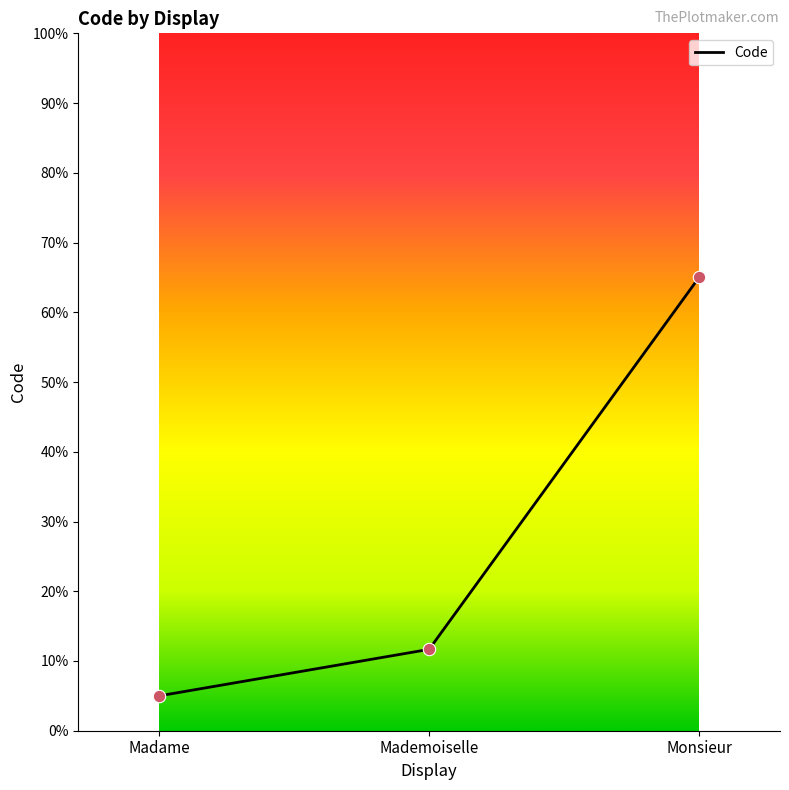

Approximately how many times larger is the value at Monsieur compared to Mademoiselle?

5.6